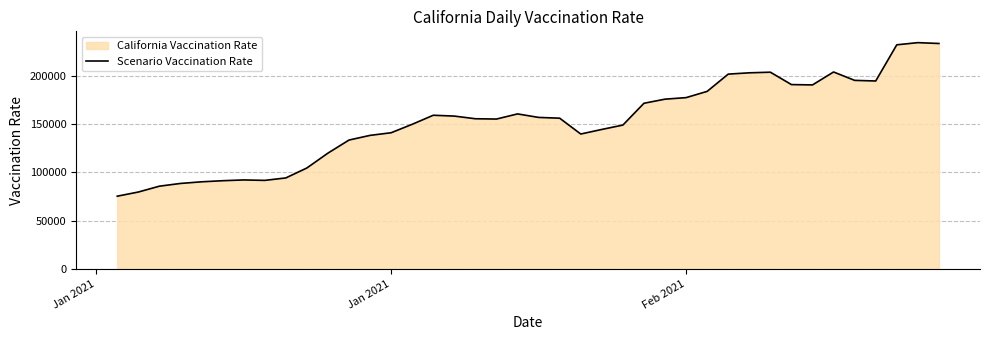

Read the value at Feb 2021.

177237